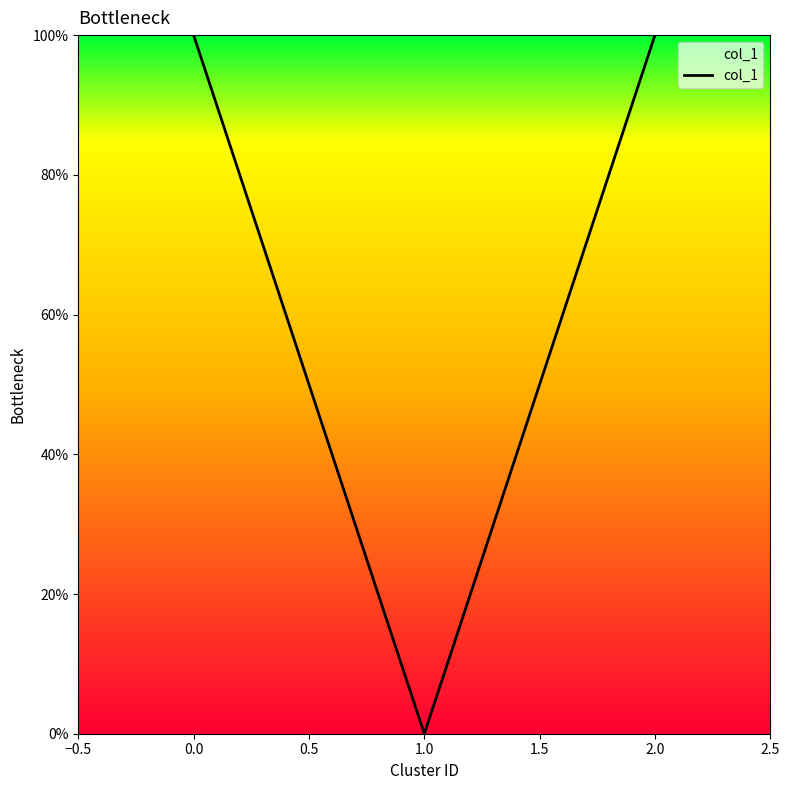

Does the chart display data point markers on the line(s)?

No